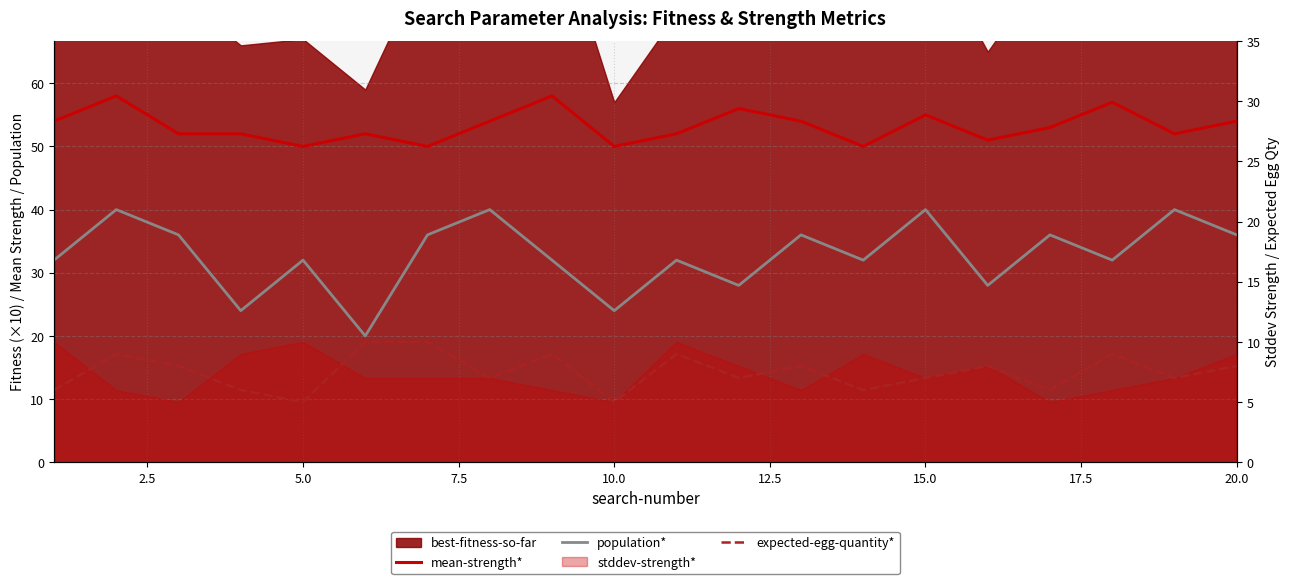

In mean-strength*, how many points are higher than both neighbors (excluding endpoints)?

6